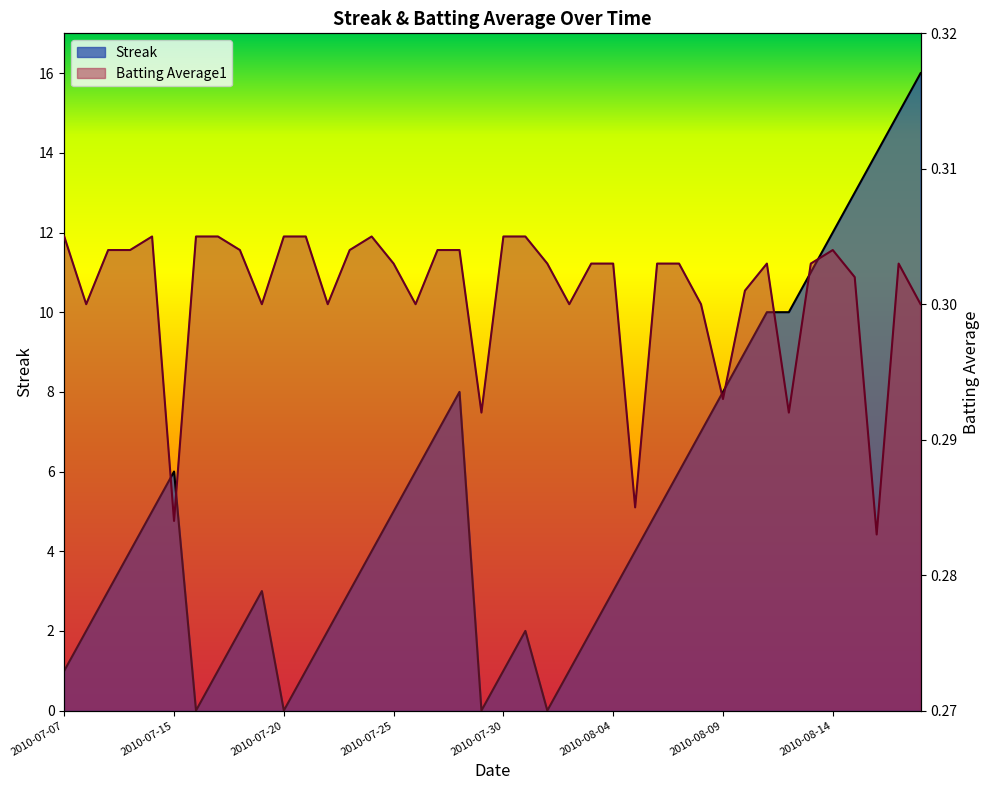

How many intersections are there between Streak and Batting Average1?

8